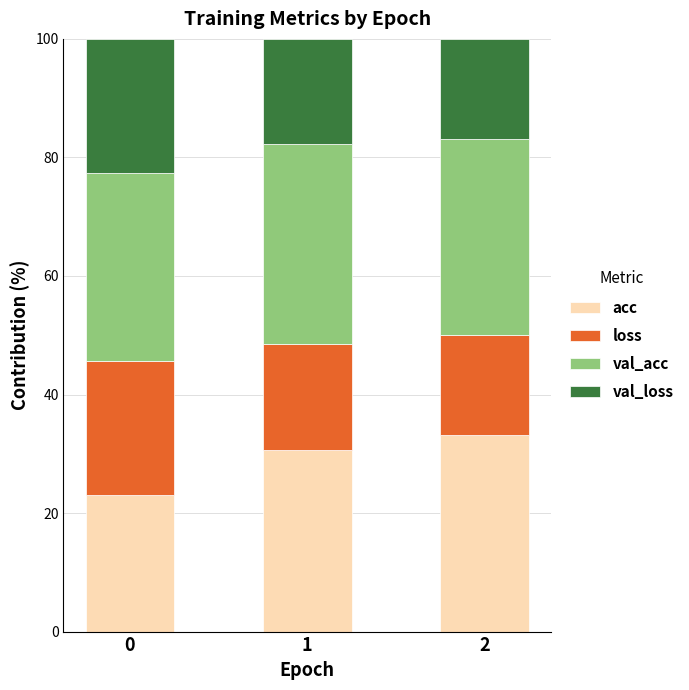

The value of acc at 1 is 30.7. True or false?

True